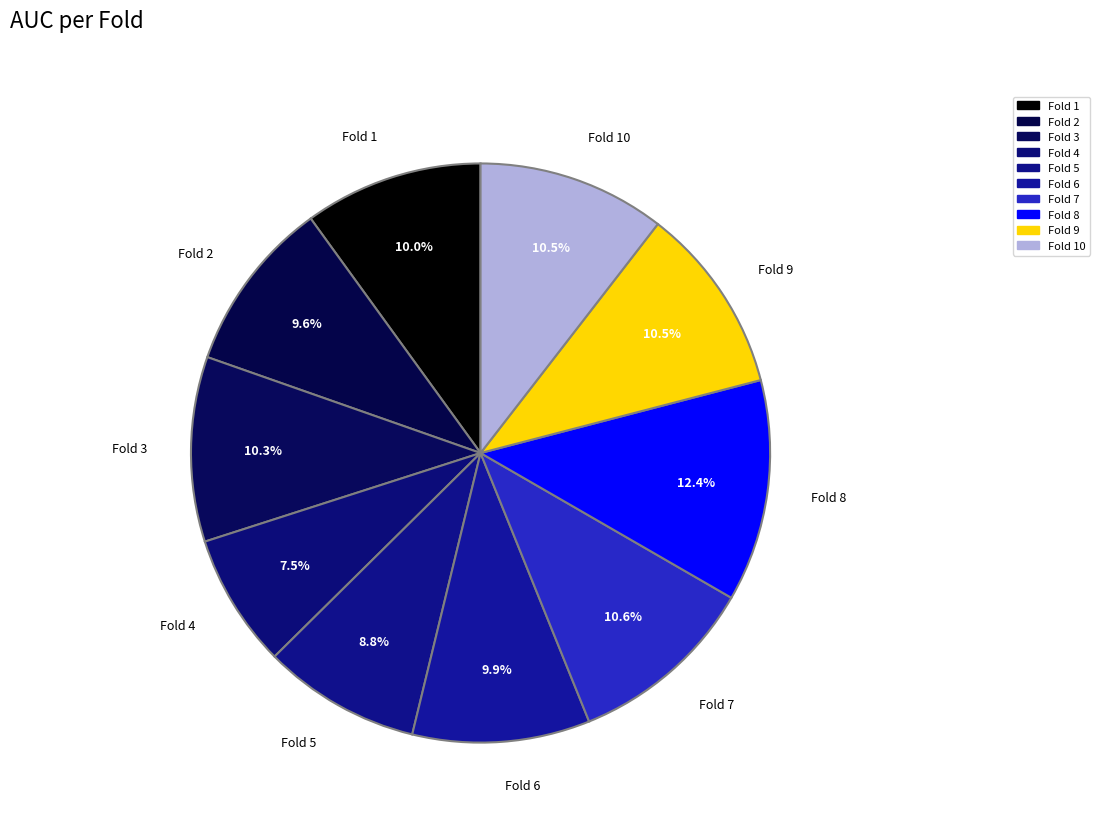

What is the smallest slice in the pie chart?

Fold 4